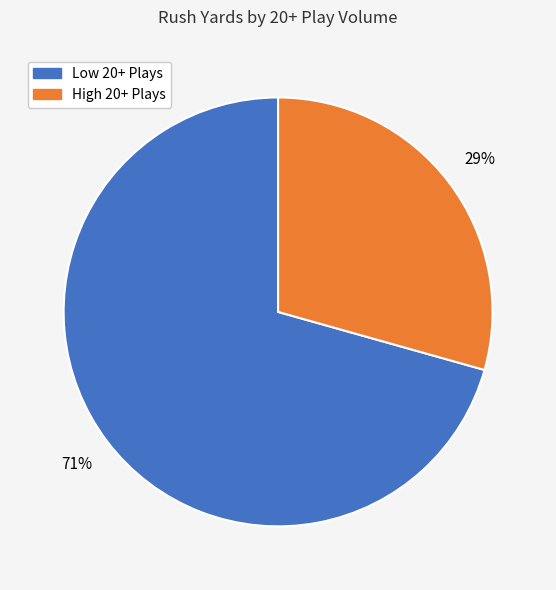

Count the number of slices in the pie.

2